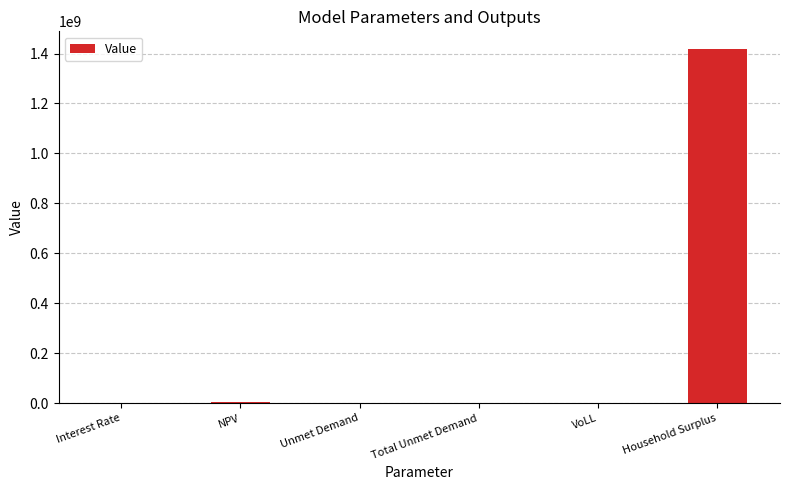

What is the sum of all values?

1421517907.4